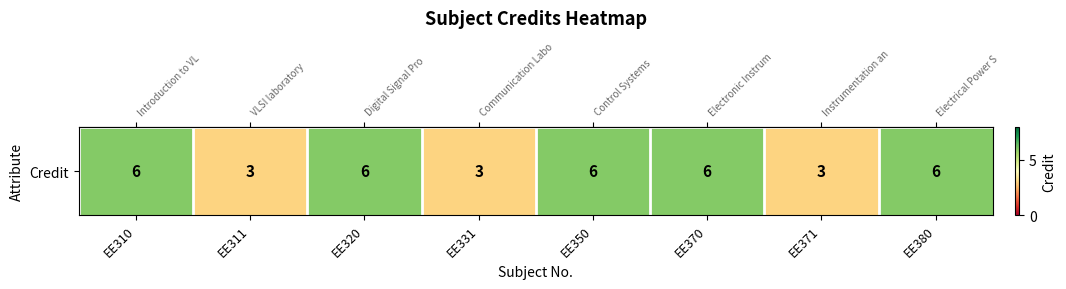

Reading left to right, transcribe all the data shown in this chart.

6	3	6	3	6	6	3	6